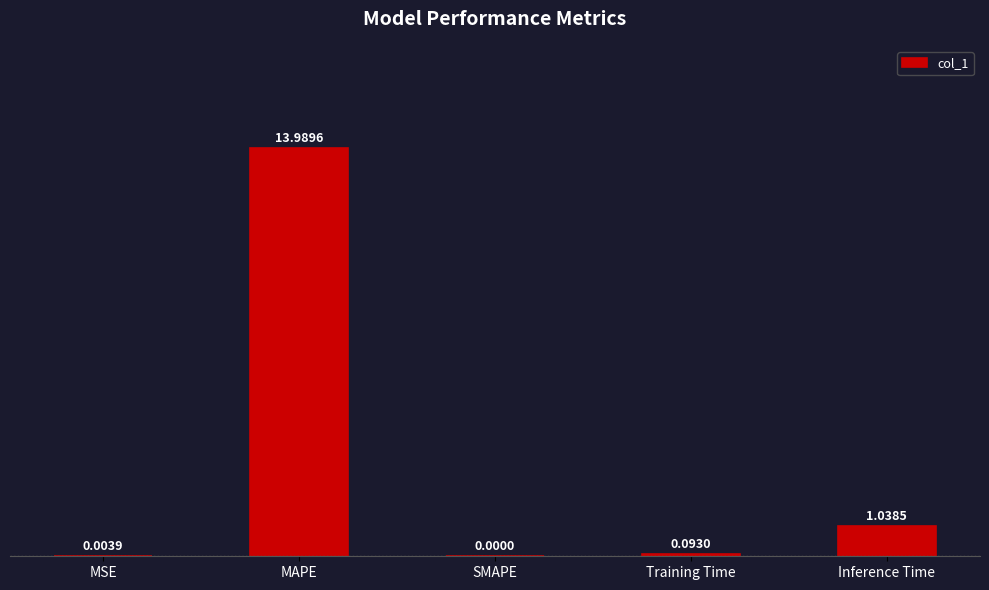

Between MSE and Training Time, which is larger?

Training Time